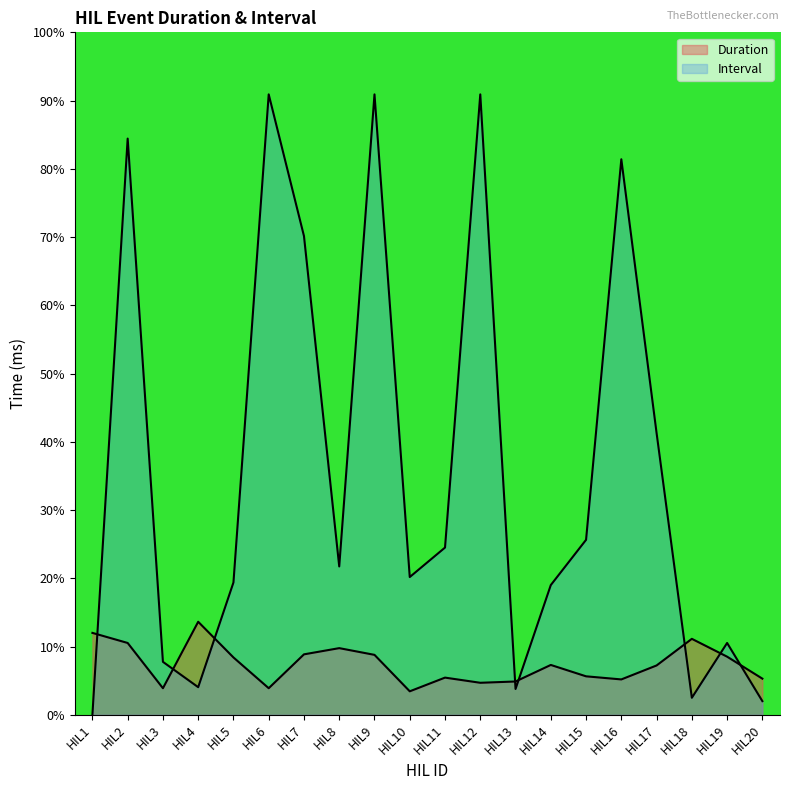

How many points are higher than both their immediate neighbors (excluding endpoints)?

5